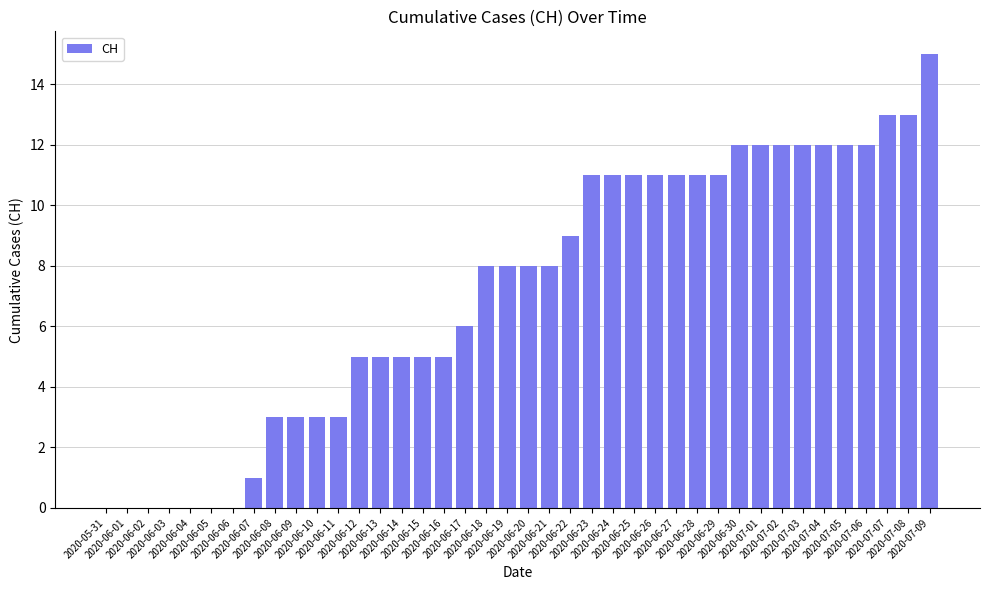

The value at 2020-07-01 is 20. True or false?

False